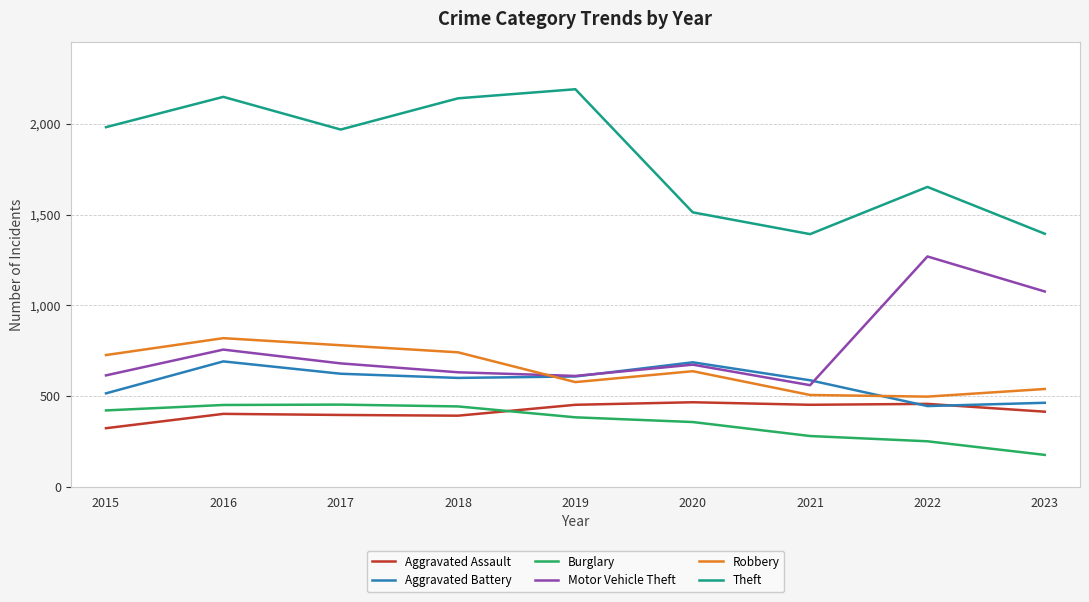

Is this an area chart (filled region under the line)?

No